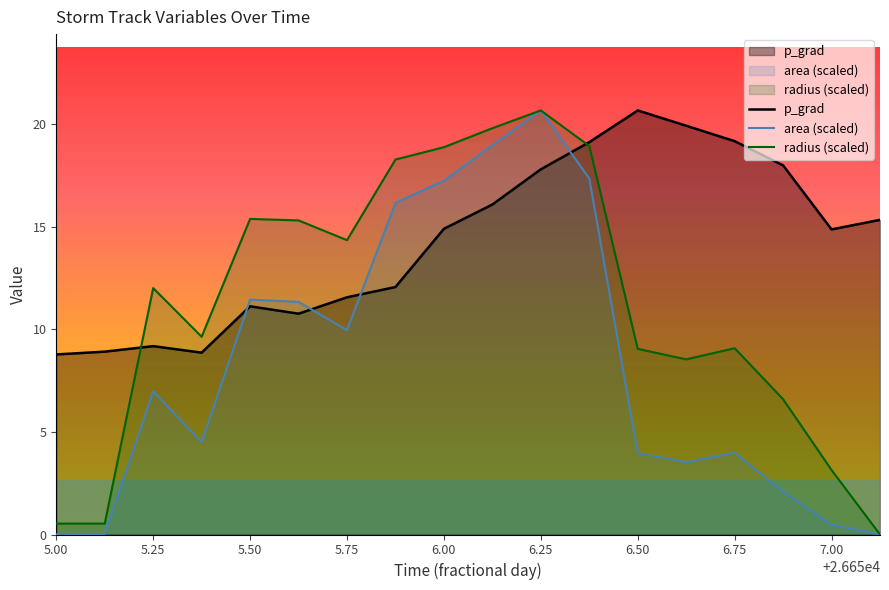

What is the maximum value shown in the chart?

20.7